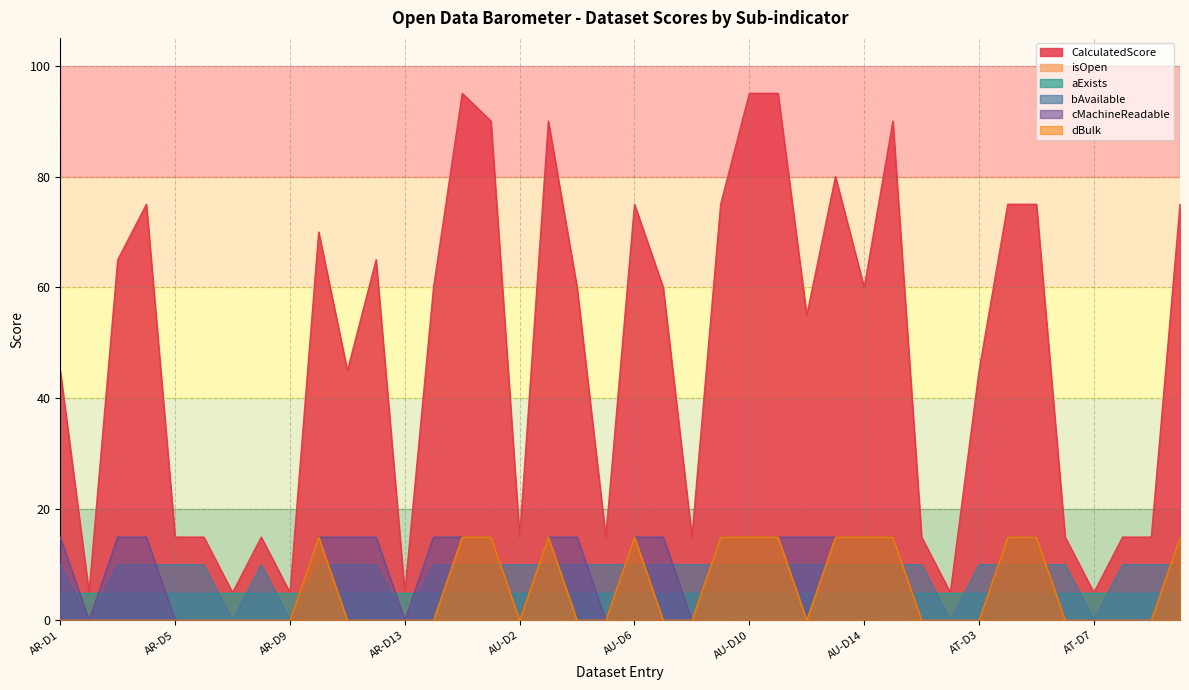

What is the label of the 13th point from the left?

AR-D13